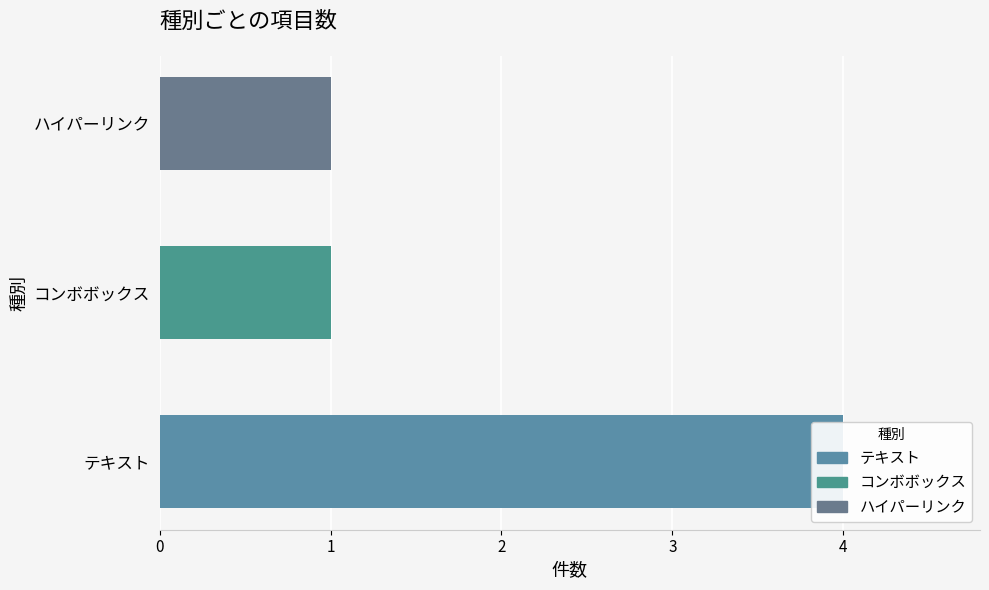

Rank the categories by value from highest to lowest.

テキスト, コンボボックス, ハイパーリンク